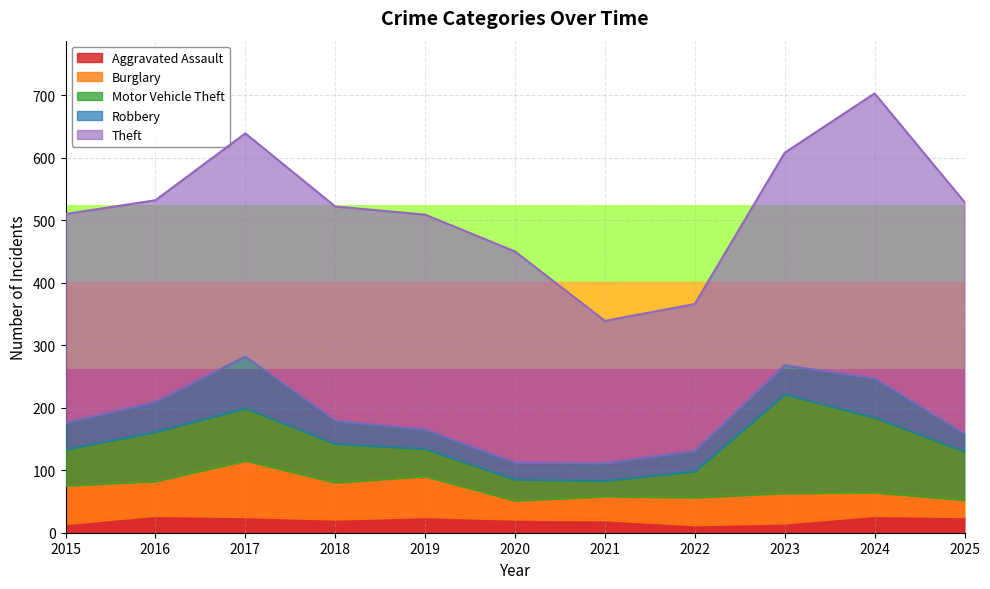

True or false: Theft has a value of 323 at 2016.

True